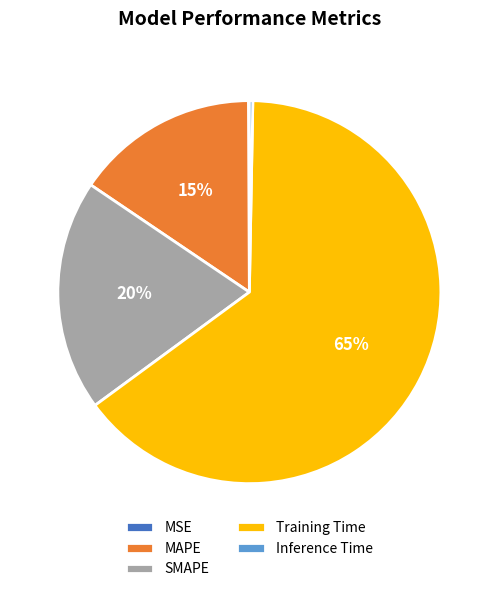

Do Inference Time and Training Time together represent more than half of the pie?

Yes